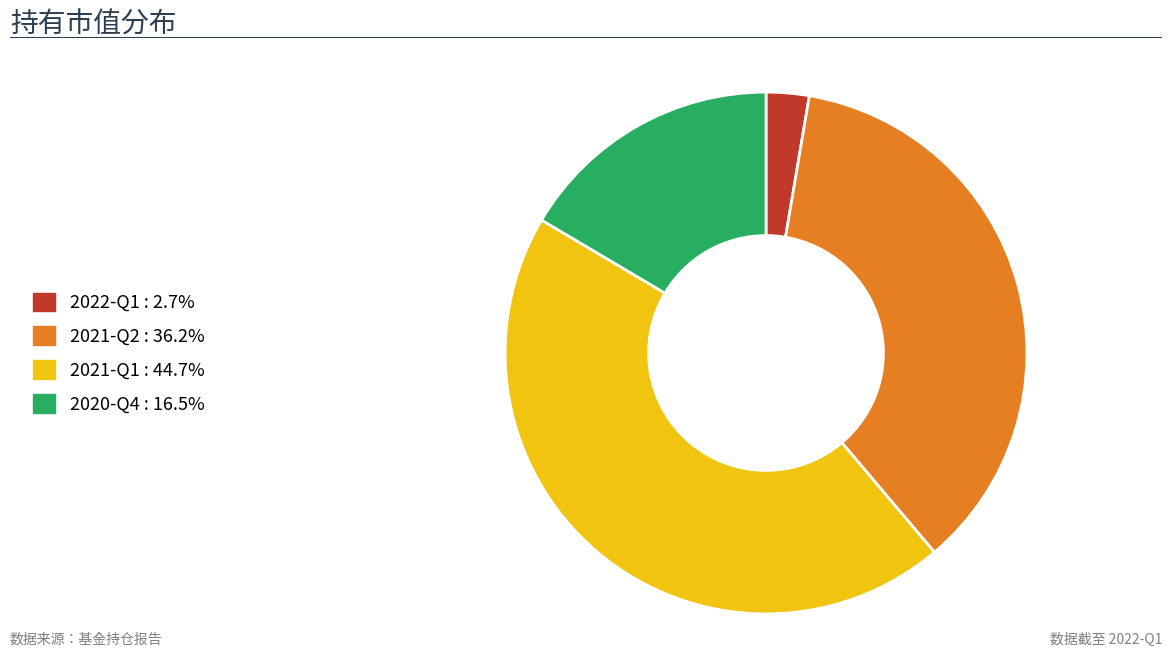

Does any single category account for the majority?

No